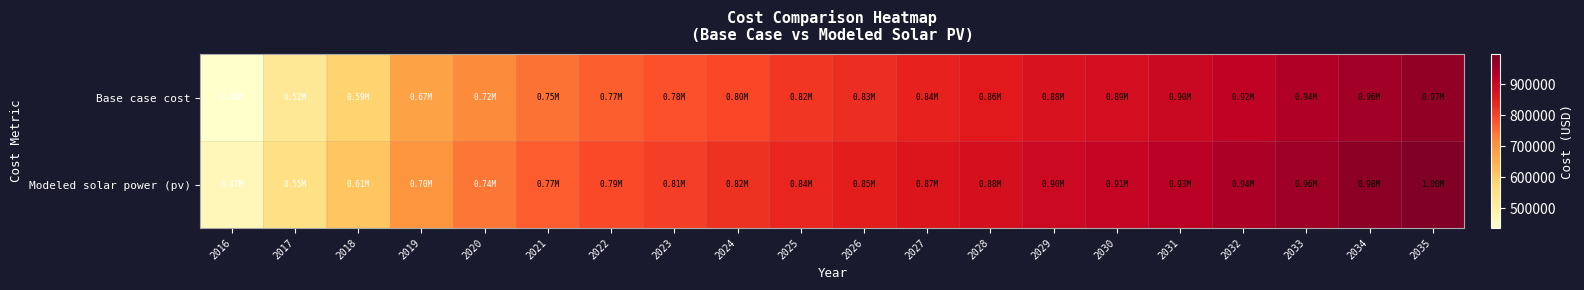

List the series in order of their overall mean, highest first.

Modeled solar power (pv), Base case cost